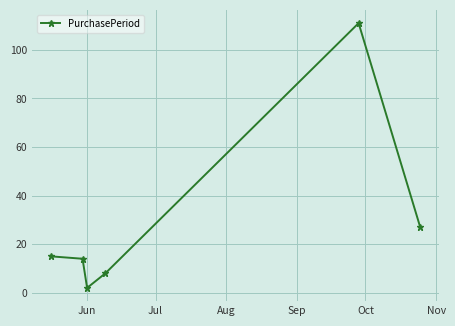

What is the value of the 4th point from the left?

8